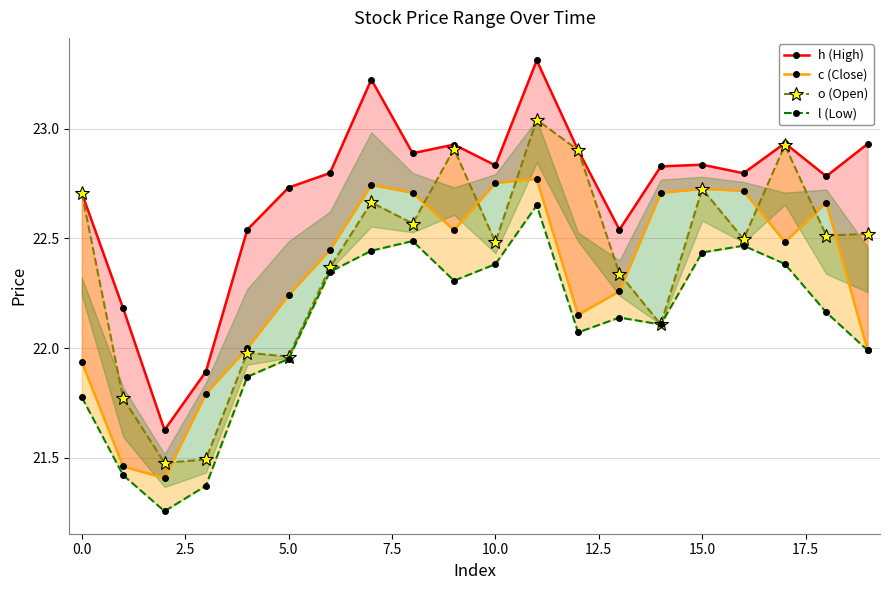

The value of o (Open) at 17.5 is 13.1. True or false?

False